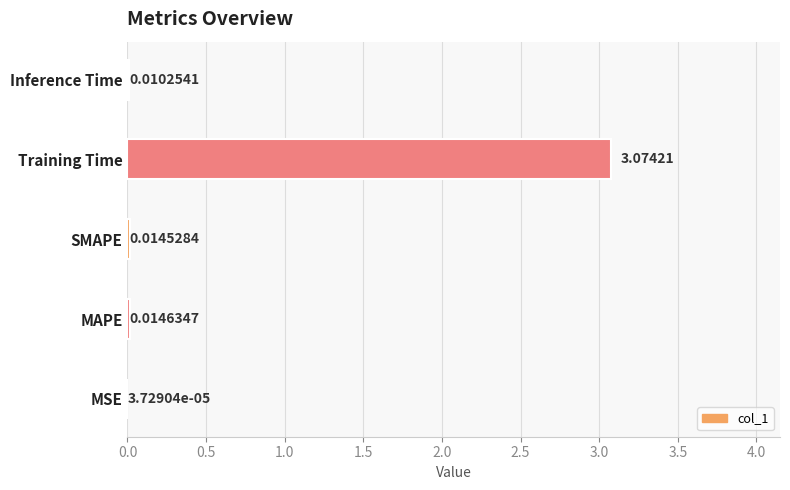

Does the chart contain stacked bars?

No